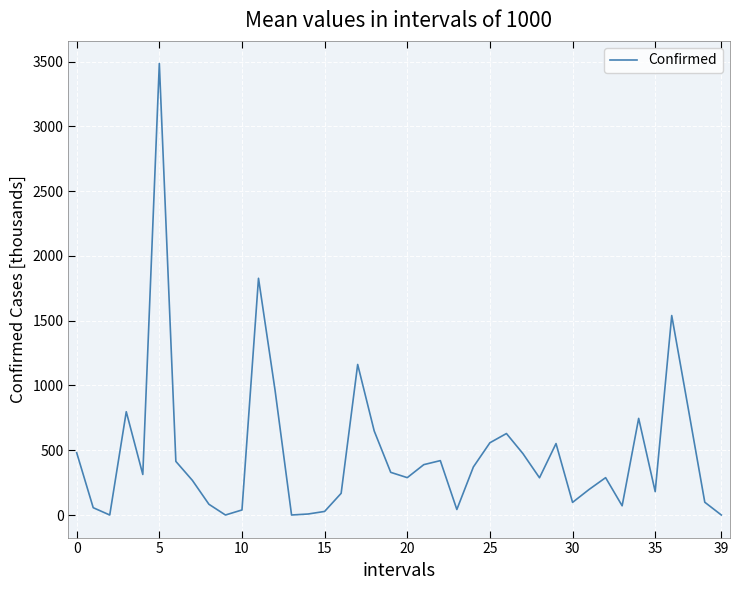

What is the difference between the maximum and minimum values?

3485.8